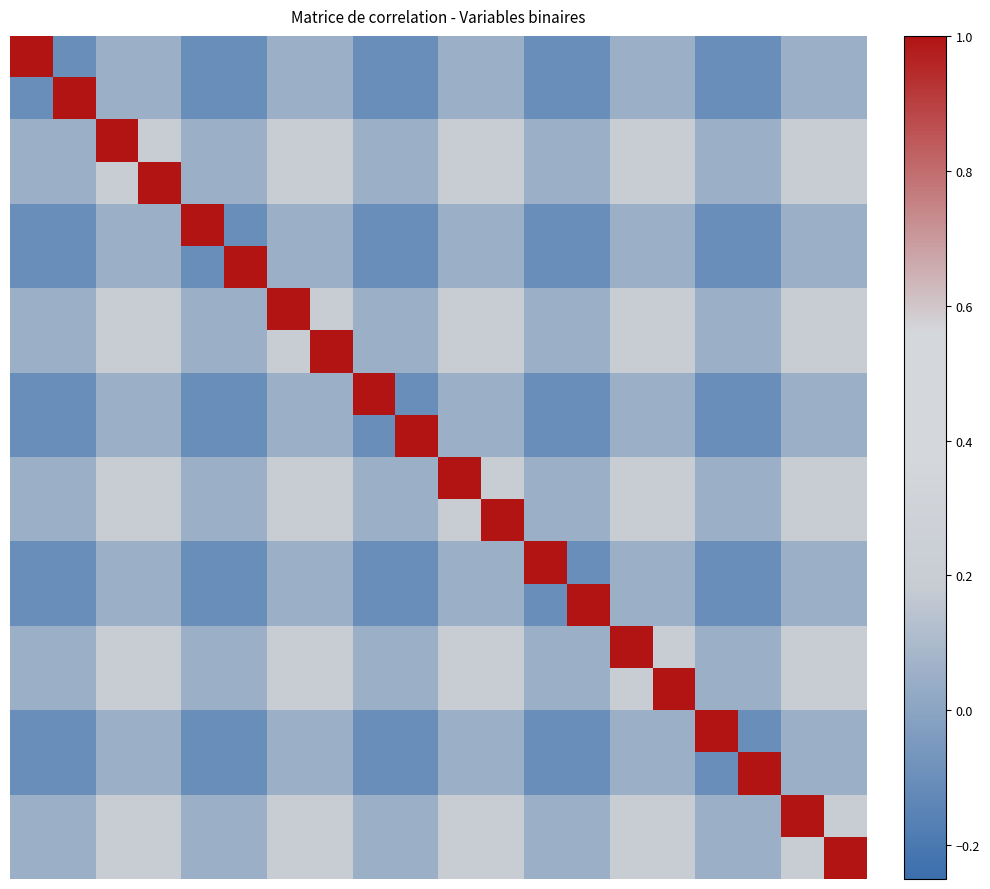

Reading left to right, transcribe all the data shown in this chart.

row_0: 0=1.0	1=-0.1	2=0.0	3=0.0	4=-0.1	5=-0.1	6=0.0	7=0.0	8=-0.1	9=-0.1	10=0.0	11=0.0	12=-0.1	13=-0.1	14=0.0	15=0.0	16=-0.1	17=-0.1	18=0.0	19=0.0
row_1: 0=-0.1	1=1.0	2=0.0	3=0.0	4=-0.1	5=-0.1	6=0.0	7=0.0	8=-0.1	9=-0.1	10=0.0	11=0.0	12=-0.1	13=-0.1	14=0.0	15=0.0	16=-0.1	17=-0.1	18=0.0	19=0.0
row_2: 0=0.0	1=0.0	2=1.0	3=0.2	4=0.0	5=0.0	6=0.2	7=0.2	8=0.0	9=0.0	10=0.2	11=0.2	12=0.0	13=0.0	14=0.2	15=0.2	16=0.0	17=0.0	18=0.2	19=0.2
row_3: 0=0.0	1=0.0	2=0.2	3=1.0	4=0.0	5=0.0	6=0.2	7=0.2	8=0.0	9=0.0	10=0.2	11=0.2	12=0.0	13=0.0	14=0.2	15=0.2	16=0.0	17=0.0	18=0.2	19=0.2
row_4: 0=-0.1	1=-0.1	2=0.0	3=0.0	4=1.0	5=-0.1	6=0.0	7=0.0	8=-0.1	9=-0.1	10=0.0	11=0.0	12=-0.1	13=-0.1	14=0.0	15=0.0	16=-0.1	17=-0.1	18=0.0	19=0.0
row_5: 0=-0.1	1=-0.1	2=0.0	3=0.0	4=-0.1	5=1.0	6=0.0	7=0.0	8=-0.1	9=-0.1	10=0.0	11=0.0	12=-0.1	13=-0.1	14=0.0	15=0.0	16=-0.1	17=-0.1	18=0.0	19=0.0
row_6: 0=0.0	1=0.0	2=0.2	3=0.2	4=0.0	5=0.0	6=1.0	7=0.2	8=0.0	9=0.0	10=0.2	11=0.2	12=0.0	13=0.0	14=0.2	15=0.2	16=0.0	17=0.0	18=0.2	19=0.2
row_7: 0=0.0	1=0.0	2=0.2	3=0.2	4=0.0	5=0.0	6=0.2	7=1.0	8=0.0	9=0.0	10=0.2	11=0.2	12=0.0	13=0.0	14=0.2	15=0.2	16=0.0	17=0.0	18=0.2	19=0.2
row_8: 0=-0.1	1=-0.1	2=0.0	3=0.0	4=-0.1	5=-0.1	6=0.0	7=0.0	8=1.0	9=-0.1	10=0.0	11=0.0	12=-0.1	13=-0.1	14=0.0	15=0.0	16=-0.1	17=-0.1	18=0.0	19=0.0
row_9: 0=-0.1	1=-0.1	2=0.0	3=0.0	4=-0.1	5=-0.1	6=0.0	7=0.0	8=-0.1	9=1.0	10=0.0	11=0.0	12=-0.1	13=-0.1	14=0.0	15=0.0	16=-0.1	17=-0.1	18=0.0	19=0.0
row_10: 0=0.0	1=0.0	2=0.2	3=0.2	4=0.0	5=0.0	6=0.2	7=0.2	8=0.0	9=0.0	10=1.0	11=0.2	12=0.0	13=0.0	14=0.2	15=0.2	16=0.0	17=0.0	18=0.2	19=0.2
row_11: 0=0.0	1=0.0	2=0.2	3=0.2	4=0.0	5=0.0	6=0.2	7=0.2	8=0.0	9=0.0	10=0.2	11=1.0	12=0.0	13=0.0	14=0.2	15=0.2	16=0.0	17=0.0	18=0.2	19=0.2
row_12: 0=-0.1	1=-0.1	2=0.0	3=0.0	4=-0.1	5=-0.1	6=0.0	7=0.0	8=-0.1	9=-0.1	10=0.0	11=0.0	12=1.0	13=-0.1	14=0.0	15=0.0	16=-0.1	17=-0.1	18=0.0	19=0.0
row_13: 0=-0.1	1=-0.1	2=0.0	3=0.0	4=-0.1	5=-0.1	6=0.0	7=0.0	8=-0.1	9=-0.1	10=0.0	11=0.0	12=-0.1	13=1.0	14=0.0	15=0.0	16=-0.1	17=-0.1	18=0.0	19=0.0
row_14: 0=0.0	1=0.0	2=0.2	3=0.2	4=0.0	5=0.0	6=0.2	7=0.2	8=0.0	9=0.0	10=0.2	11=0.2	12=0.0	13=0.0	14=1.0	15=0.2	16=0.0	17=0.0	18=0.2	19=0.2
row_15: 0=0.0	1=0.0	2=0.2	3=0.2	4=0.0	5=0.0	6=0.2	7=0.2	8=0.0	9=0.0	10=0.2	11=0.2	12=0.0	13=0.0	14=0.2	15=1.0	16=0.0	17=0.0	18=0.2	19=0.2
row_16: 0=-0.1	1=-0.1	2=0.0	3=0.0	4=-0.1	5=-0.1	6=0.0	7=0.0	8=-0.1	9=-0.1	10=0.0	11=0.0	12=-0.1	13=-0.1	14=0.0	15=0.0	16=1.0	17=-0.1	18=0.0	19=0.0
row_17: 0=-0.1	1=-0.1	2=0.0	3=0.0	4=-0.1	5=-0.1	6=0.0	7=0.0	8=-0.1	9=-0.1	10=0.0	11=0.0	12=-0.1	13=-0.1	14=0.0	15=0.0	16=-0.1	17=1.0	18=0.0	19=0.0
row_18: 0=0.0	1=0.0	2=0.2	3=0.2	4=0.0	5=0.0	6=0.2	7=0.2	8=0.0	9=0.0	10=0.2	11=0.2	12=0.0	13=0.0	14=0.2	15=0.2	16=0.0	17=0.0	18=1.0	19=0.2
row_19: 0=0.0	1=0.0	2=0.2	3=0.2	4=0.0	5=0.0	6=0.2	7=0.2	8=0.0	9=0.0	10=0.2	11=0.2	12=0.0	13=0.0	14=0.2	15=0.2	16=0.0	17=0.0	18=0.2	19=1.0